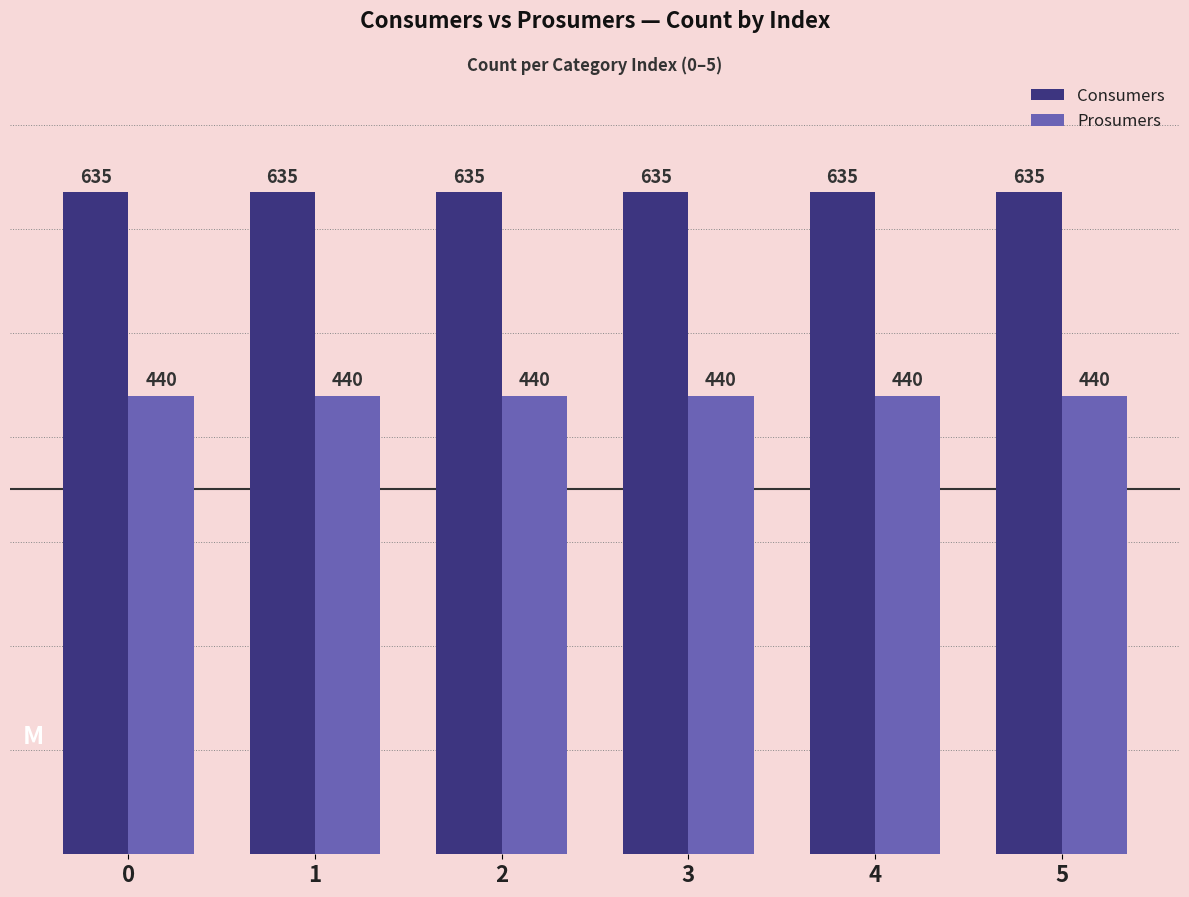

What is the difference between the highest and lowest values at 0?

195